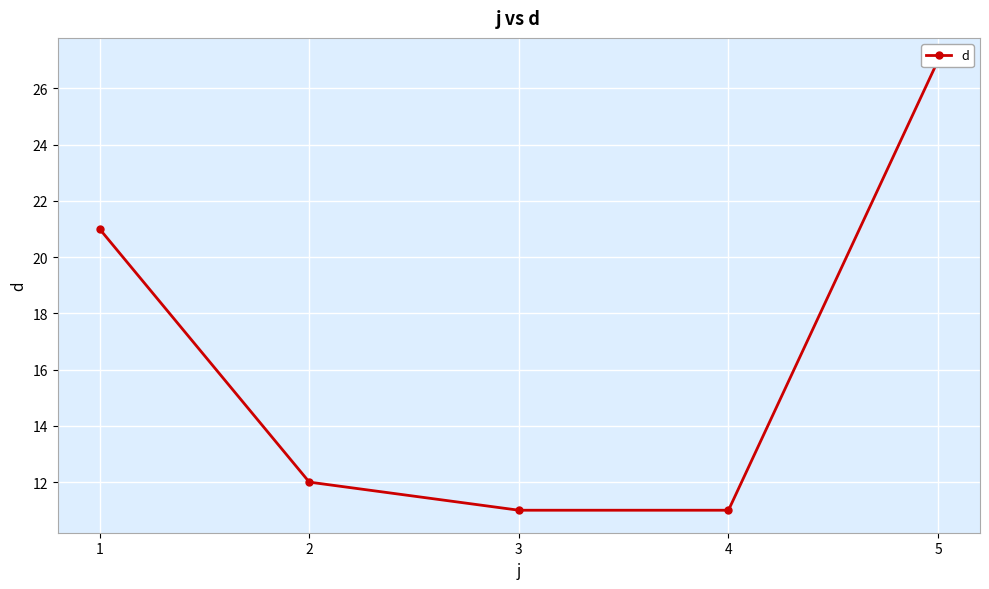

What is the sum of the values at 5 and 1?

48